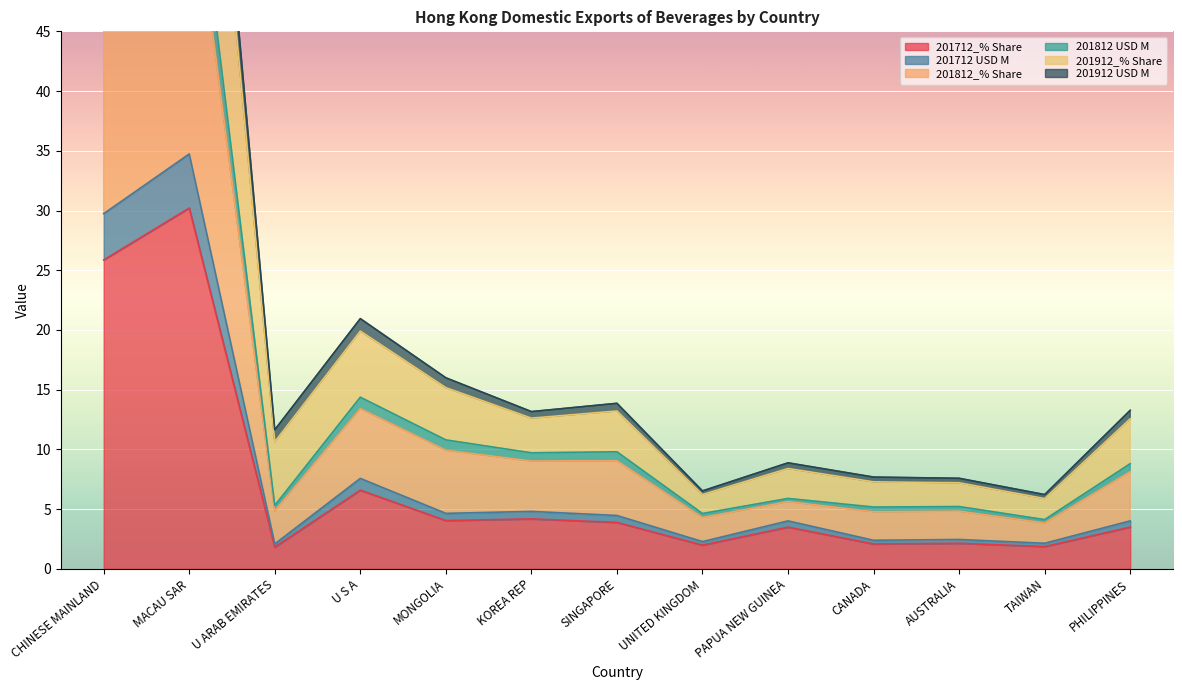

True or false: 201712_% Share and 201712 USD M intersect in this chart.

False